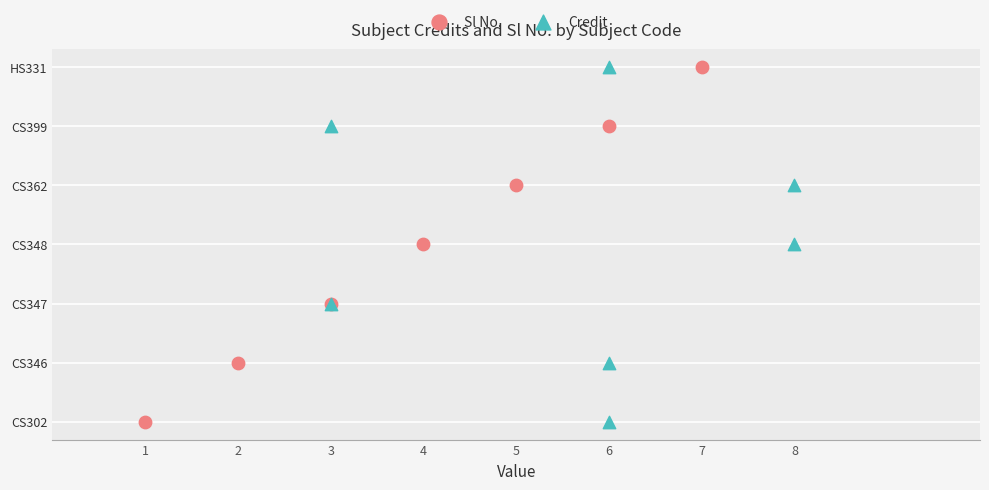

Which series contains the lowest Y value?

Sl No.